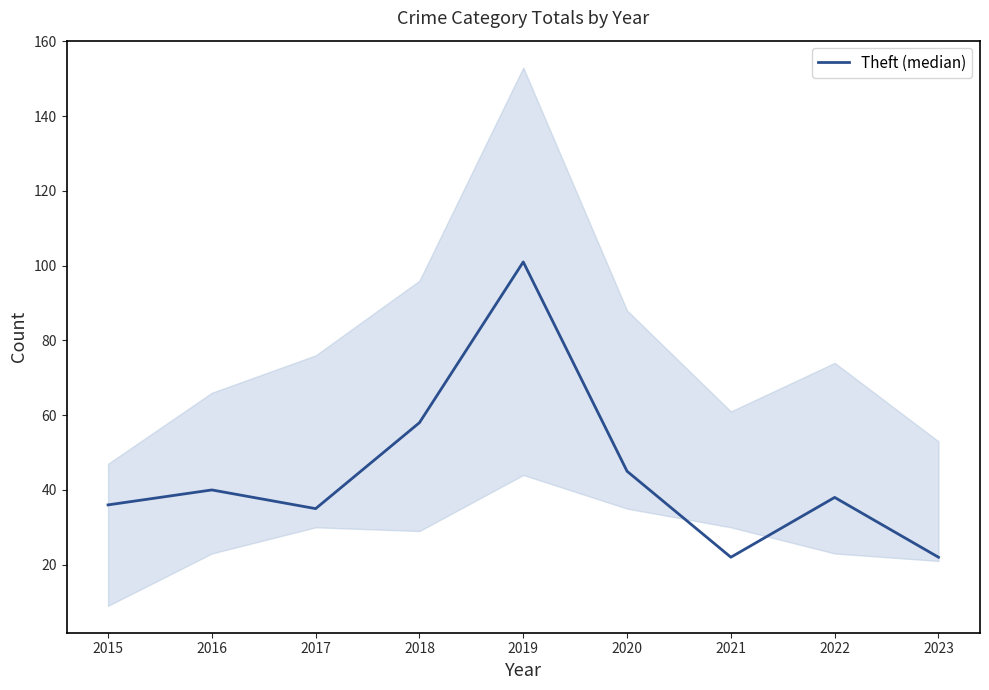

Does the chart have visible grid lines?

No